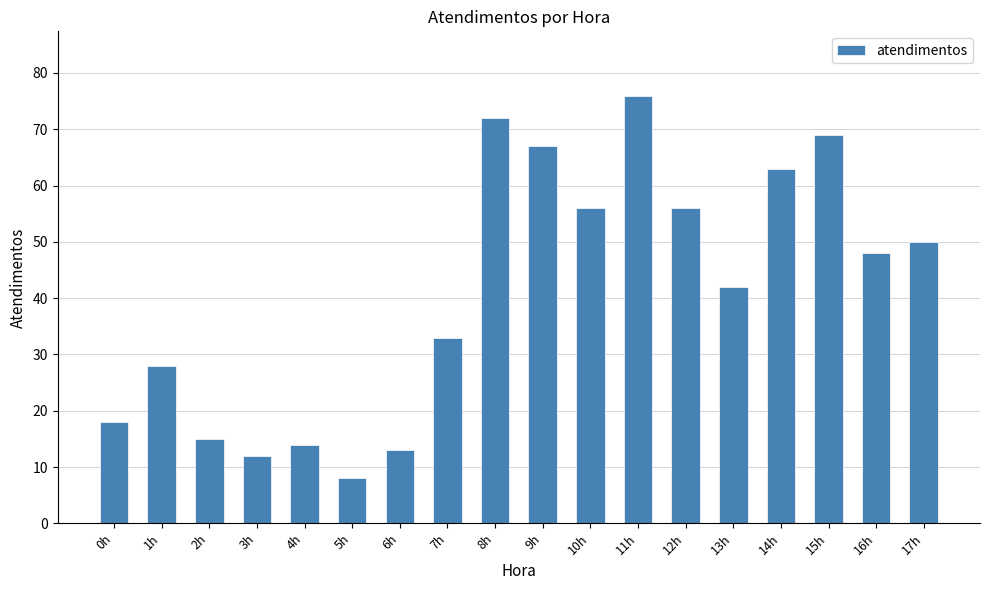

The value at 13h is 42. True or false?

True